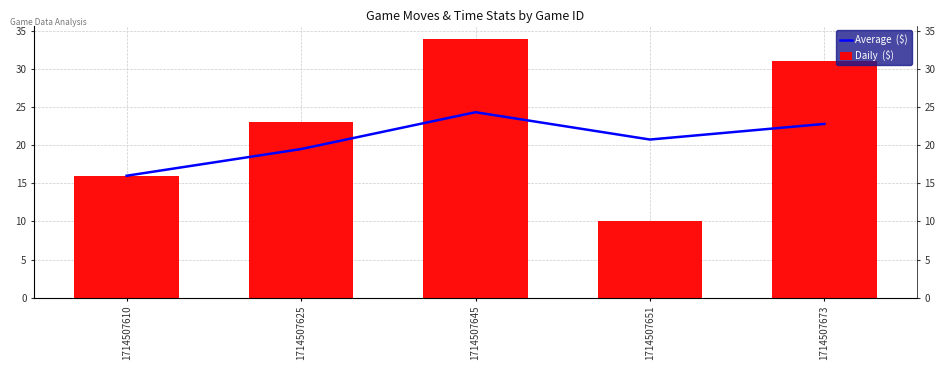

What is the sum of all Daily  ($) values?

114.0